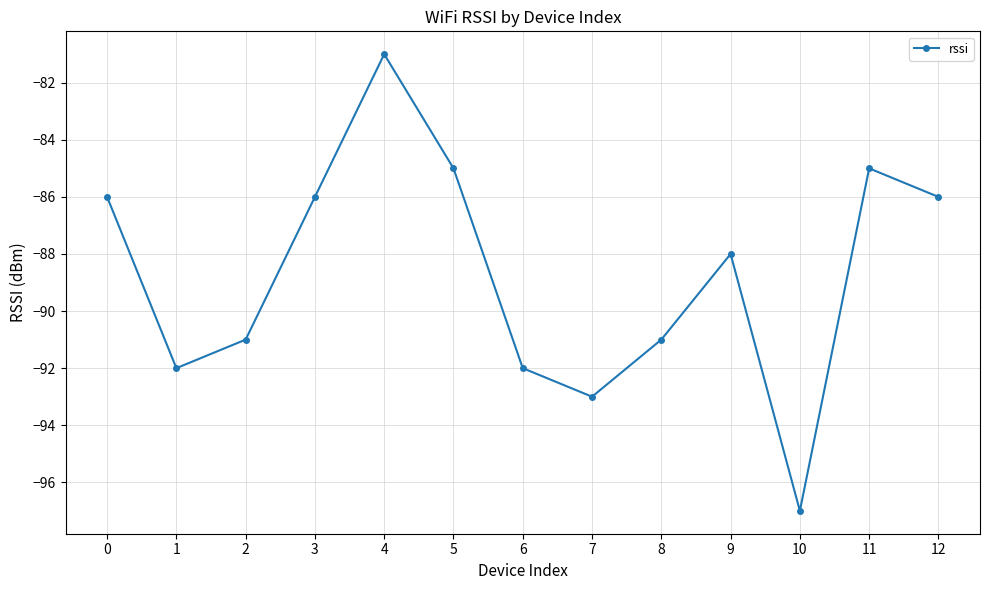

True or false: the data shows -88 at 9.

True